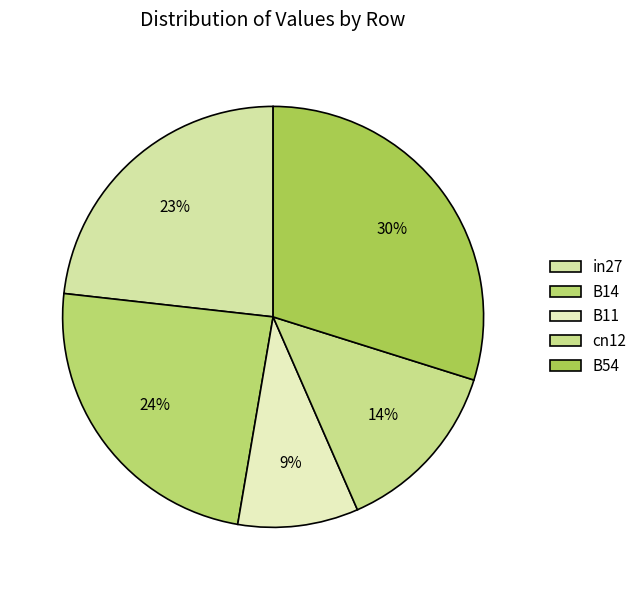

To the nearest percent, what is the difference between the largest and smallest slice percentages?

21%